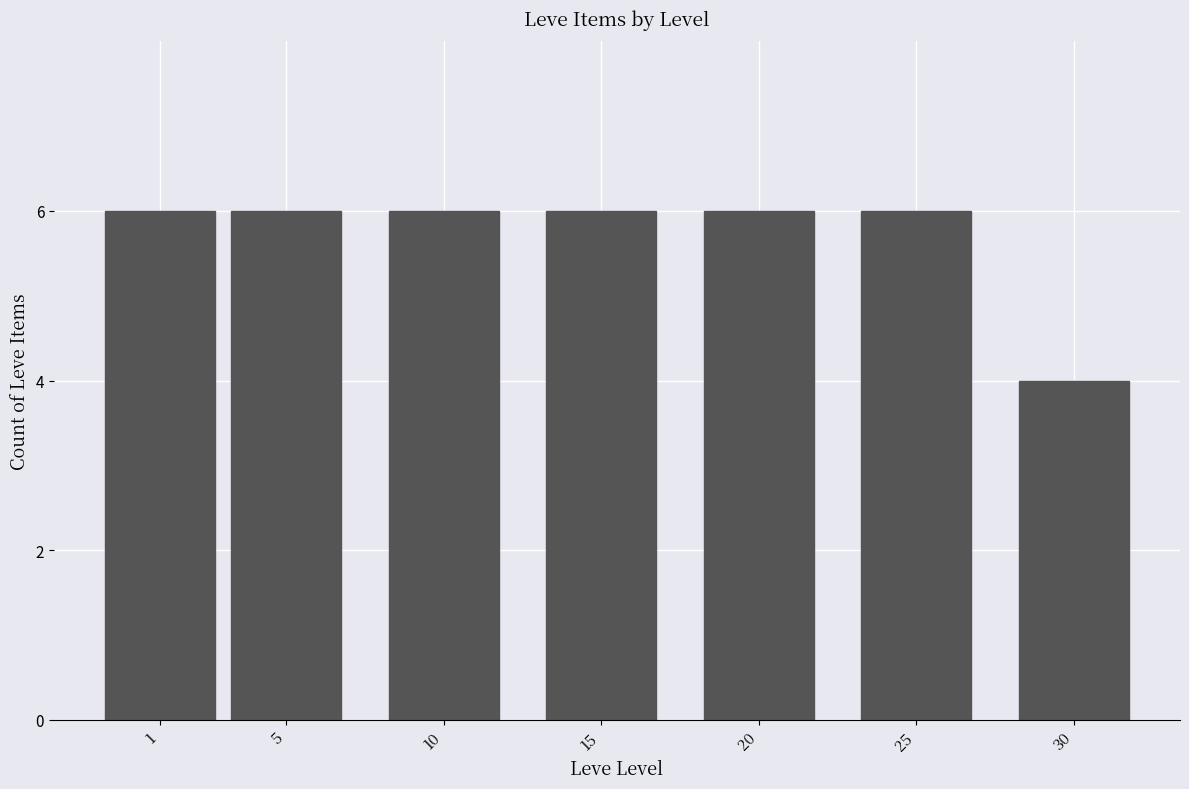

Reading right to left, what are all the values shown in this chart?

30=4	25=6	20=6	15=6	10=6	5=6	1=6